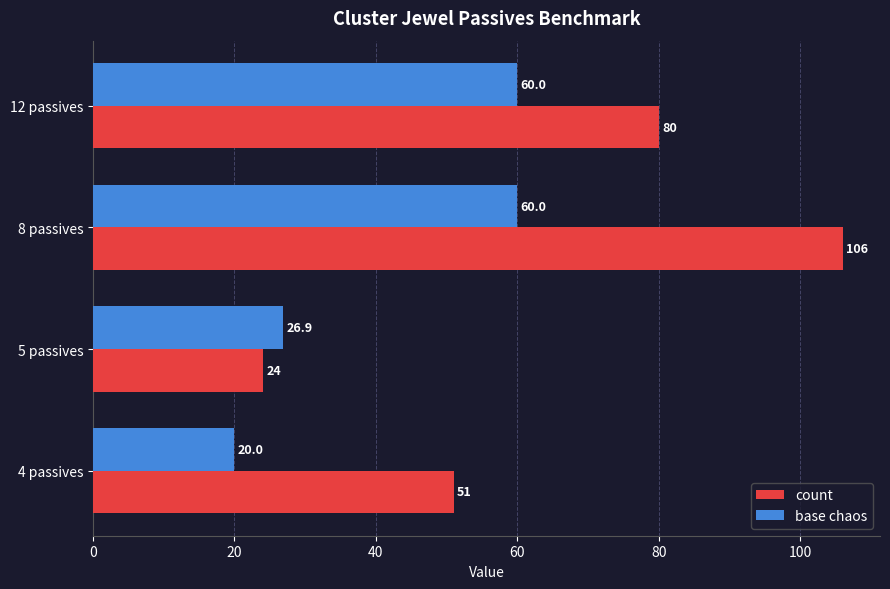

What are all the series names shown in the legend?

count, base chaos